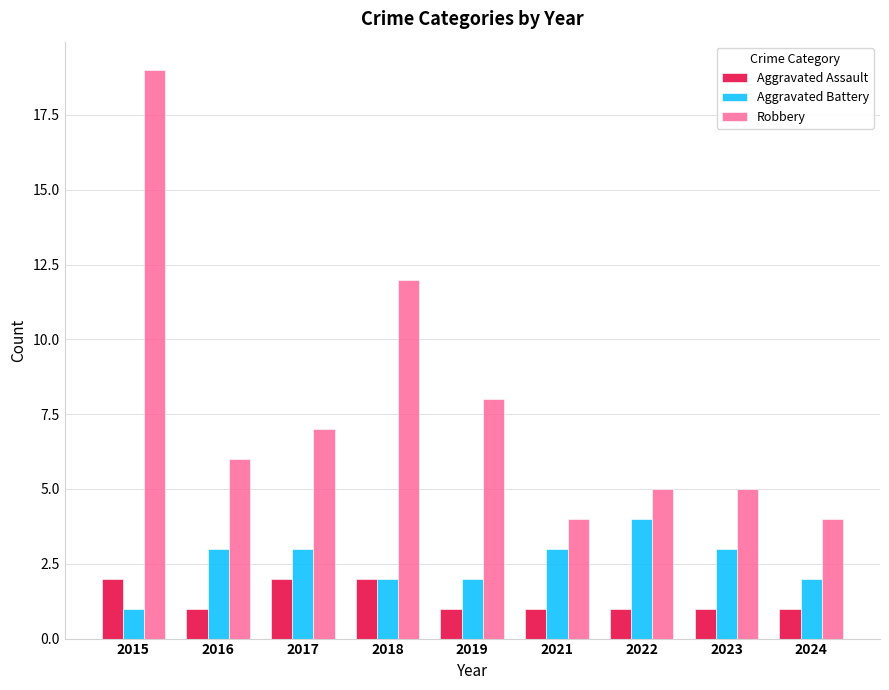

The Aggravated Assault series shows 1 at 2019. True or false?

True